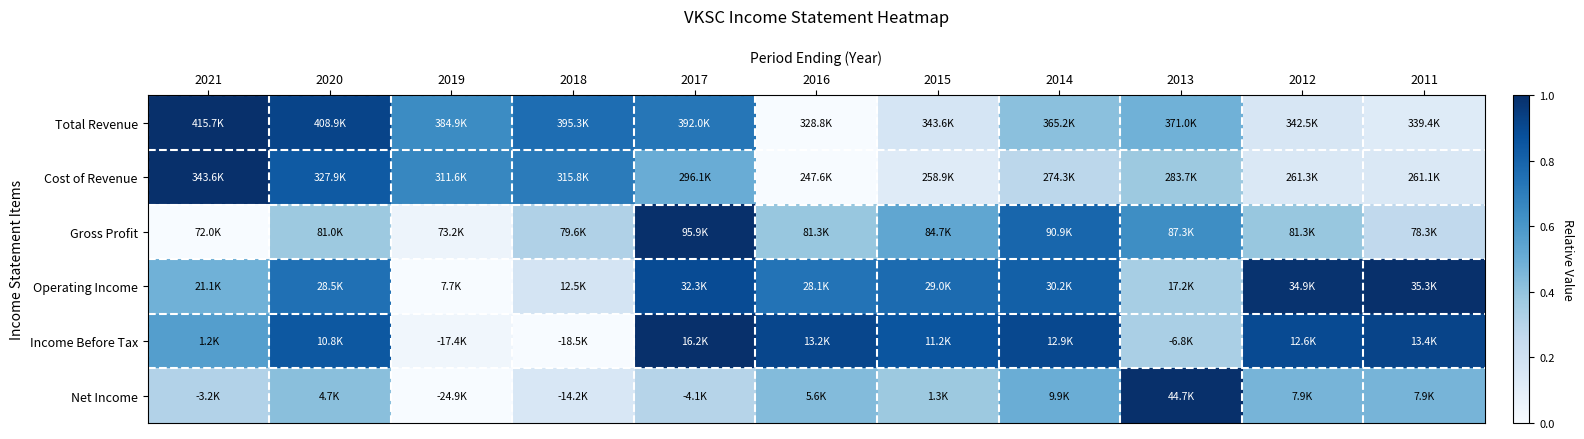

Reading left to right, extract all data points from this chart.

Total Revenue: 2021=1.0	2020=0.9	2019=0.6	2018=0.8	2017=0.7	2016=0.0	2015=0.2	2014=0.4	2013=0.5	2012=0.2	2011=0.1
Cost of Revenue: 2021=1.0	2020=0.8	2019=0.7	2018=0.7	2017=0.5	2016=0.0	2015=0.1	2014=0.3	2013=0.4	2012=0.1	2011=0.1
Gross Profit: 2021=0.0	2020=0.4	2019=0.1	2018=0.3	2017=1.0	2016=0.4	2015=0.5	2014=0.8	2013=0.6	2012=0.4	2011=0.3
Operating Income: 2021=0.5	2020=0.8	2019=0.0	2018=0.2	2017=0.9	2016=0.7	2015=0.8	2014=0.8	2013=0.3	2012=1.0	2011=1.0
Income Before Tax: 2021=0.6	2020=0.8	2019=0.0	2018=0.0	2017=1.0	2016=0.9	2015=0.9	2014=0.9	2013=0.3	2012=0.9	2011=0.9
Net Income: 2021=0.3	2020=0.4	2019=0.0	2018=0.2	2017=0.3	2016=0.4	2015=0.4	2014=0.5	2013=1.0	2012=0.5	2011=0.5